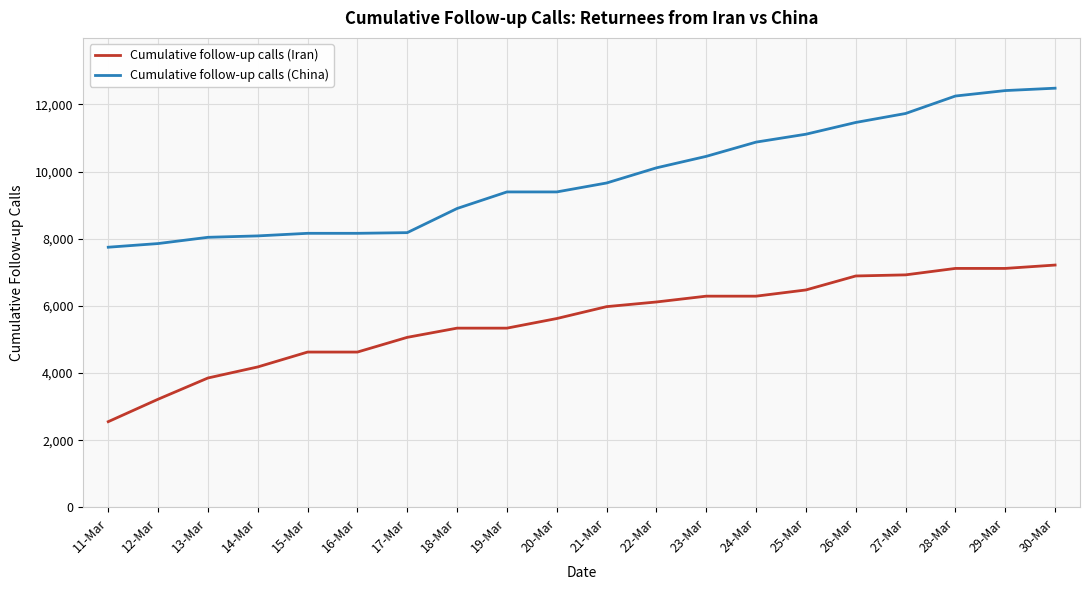

The Cumulative follow-up calls (China) series shows 5241 at 19-Mar. True or false?

False